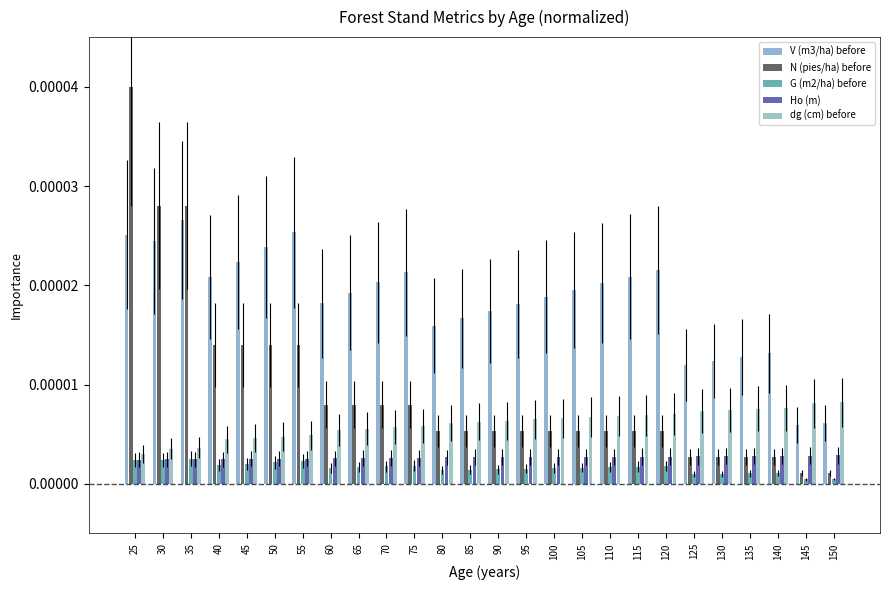

The value of dg (cm) before at 55 is 0.0. True or false?

True